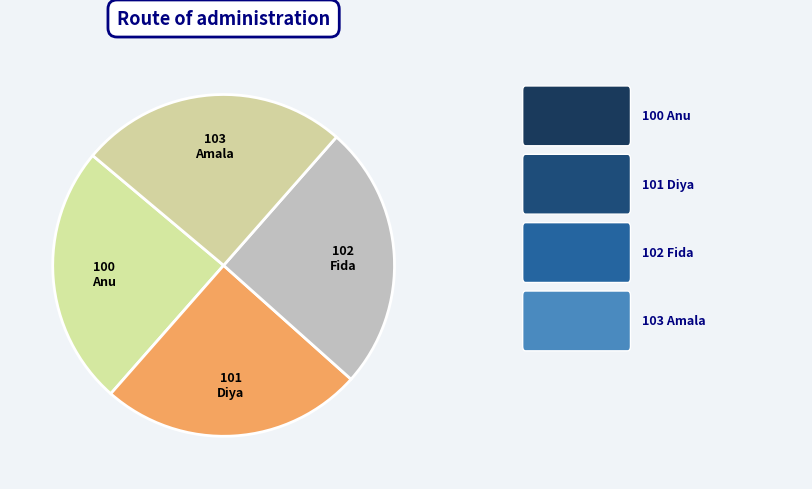

How many segments does this pie chart have?

4